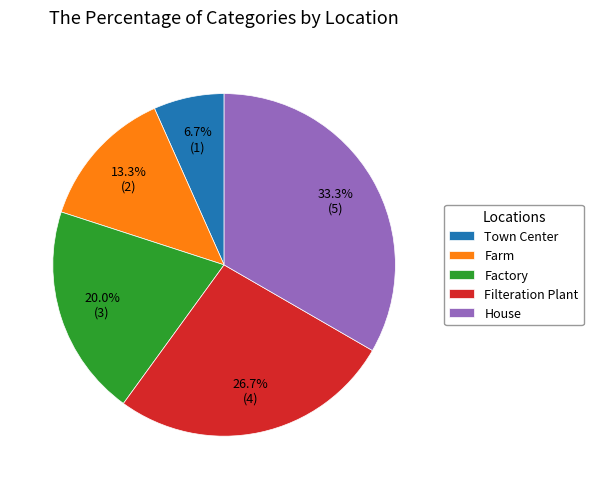

Which has a higher value, Farm or Town Center?

Farm